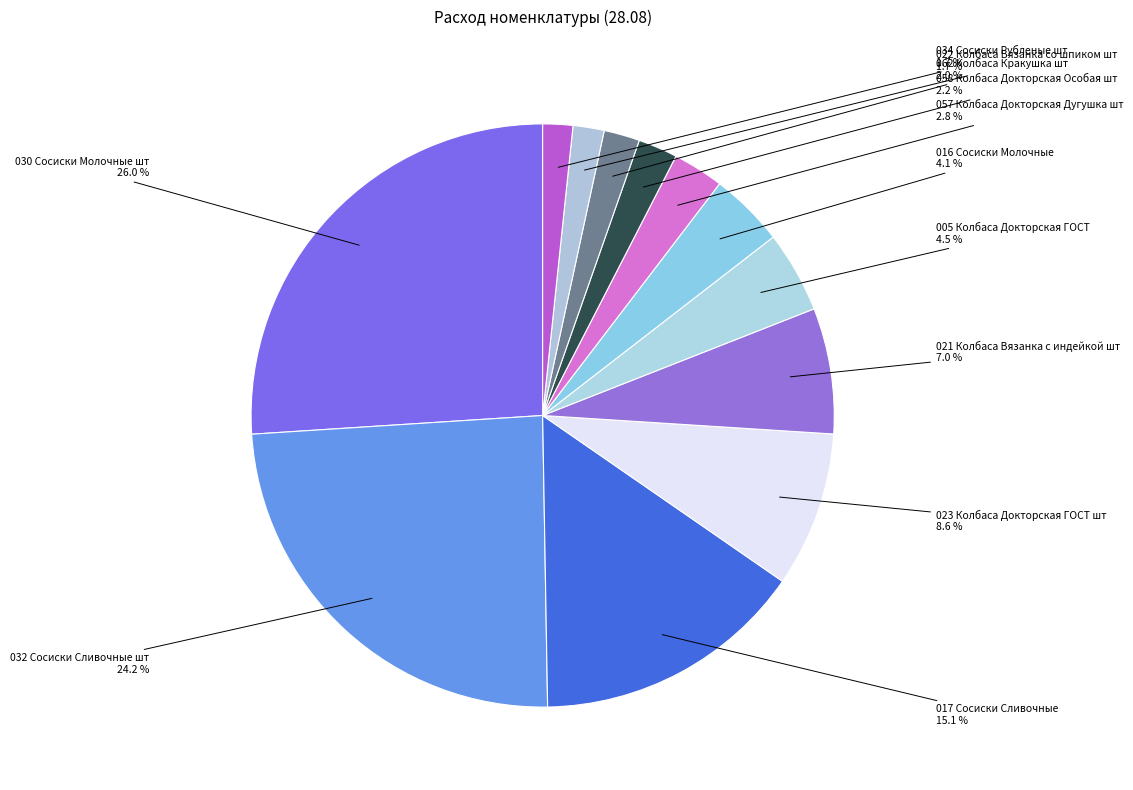

Which has a higher value, 030 Сосиски Молочные шт or 022 Колбаса Вязанка со шпиком шт?

030 Сосиски Молочные шт